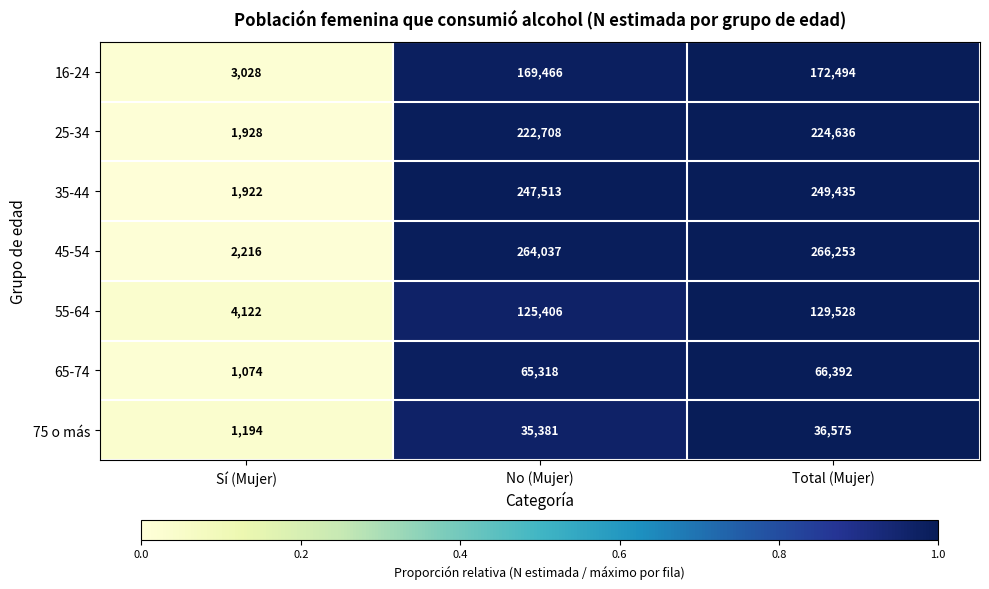

At which label is 55-64 closest to 66825?

No (Mujer)